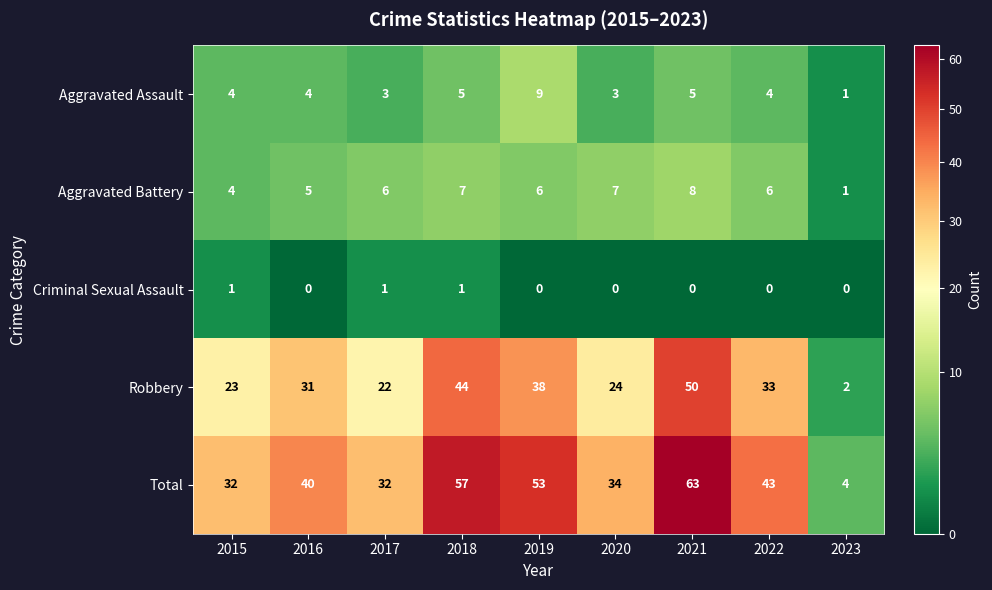

At how many categories does at least one series exceed 20?

8